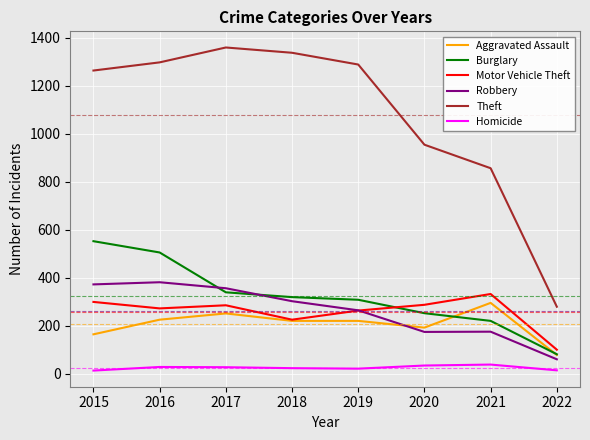

Rank the series by their maximum value, from lowest to highest.

Homicide, Aggravated Assault, Motor Vehicle Theft, Robbery, Burglary, Theft